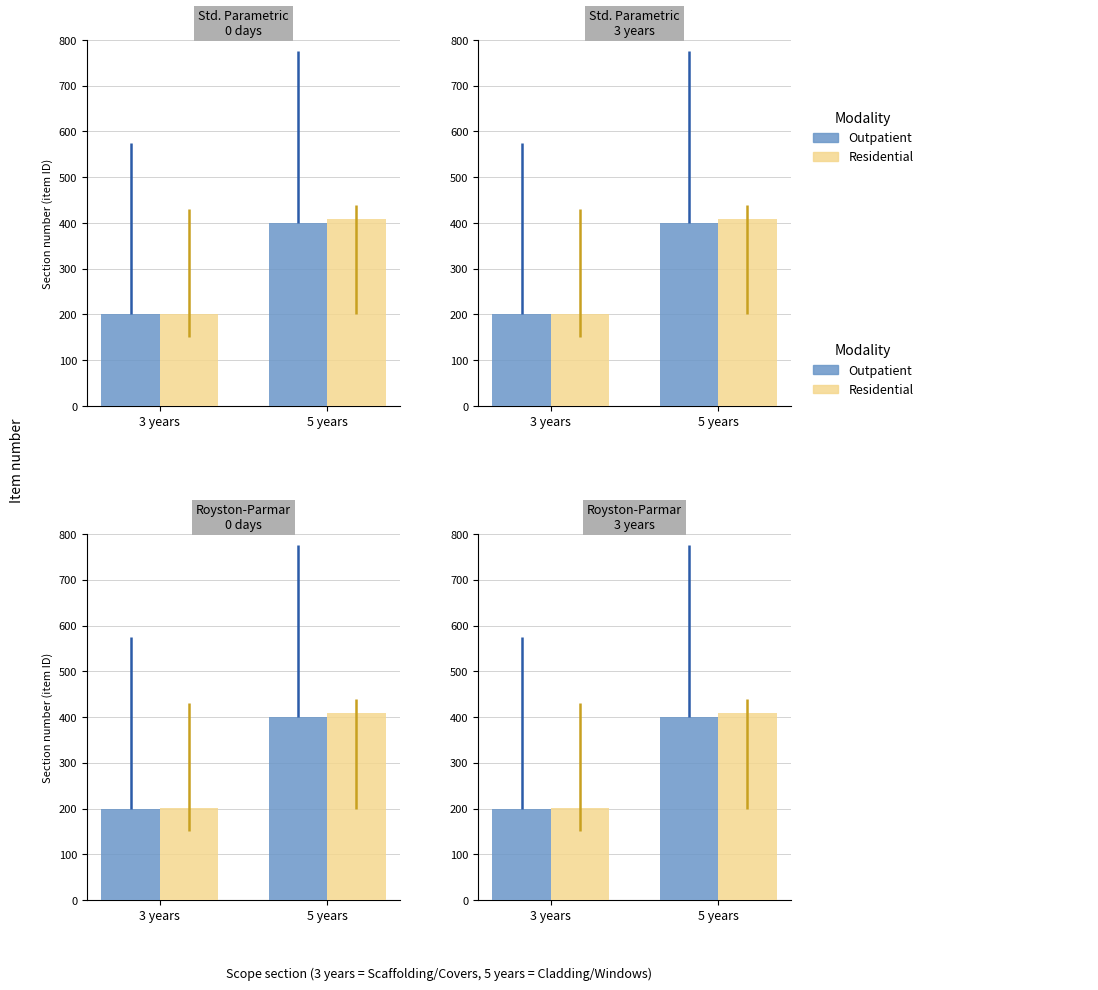

What is the average value of the Residential series?

305